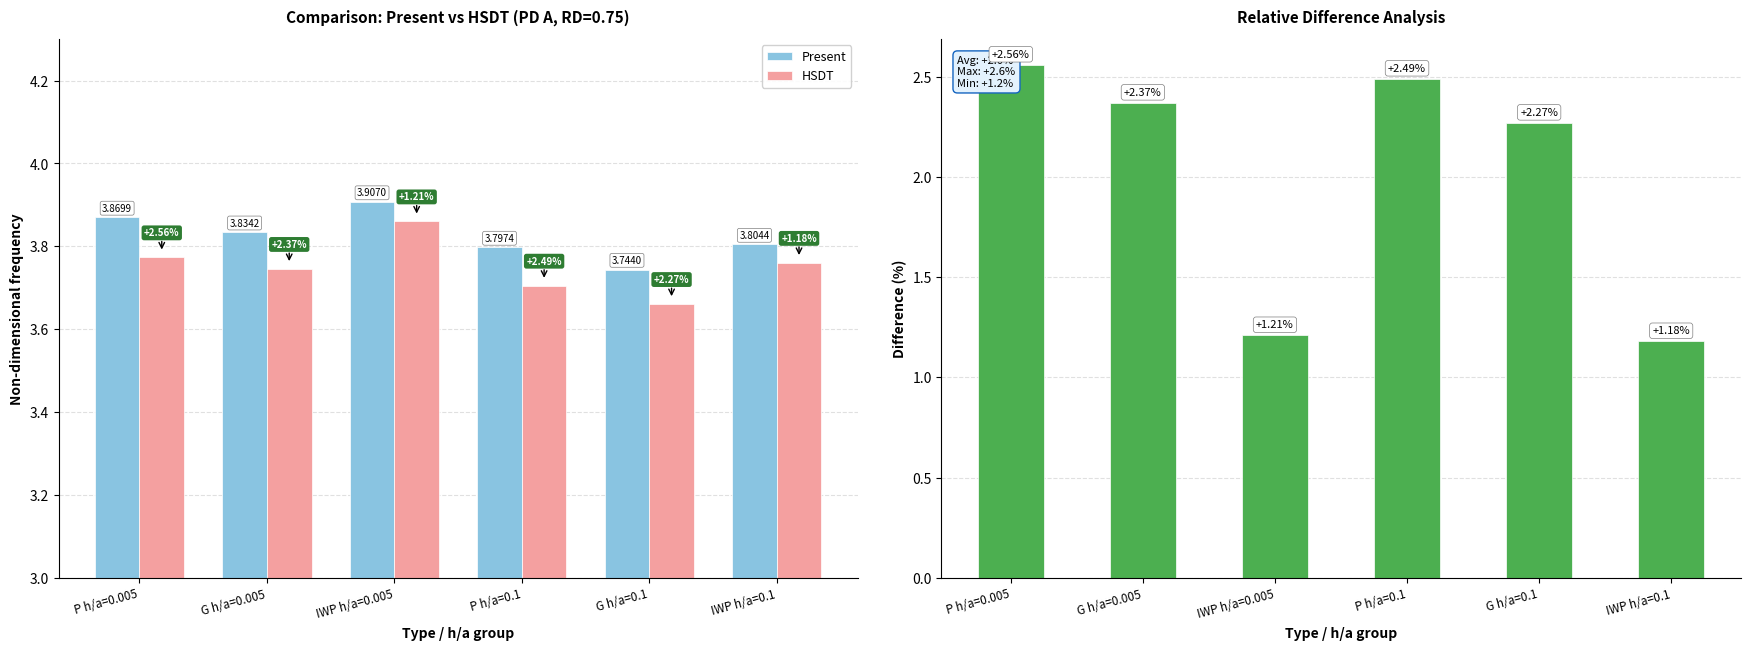

What is the label of the 2nd bar from the right?

G h/a=0.1